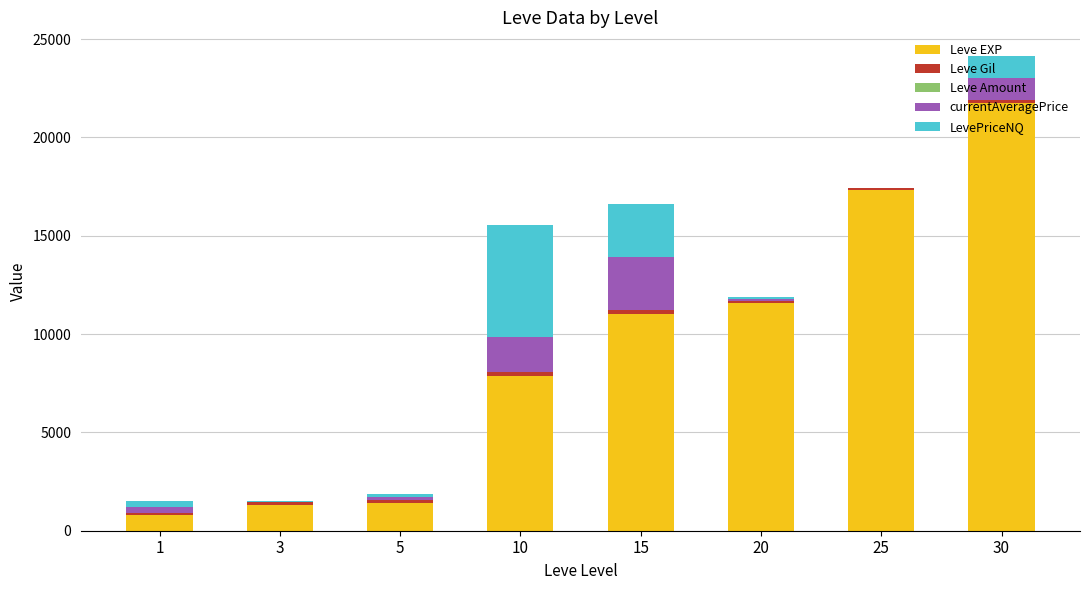

At which category is the sum across all series the highest?

30